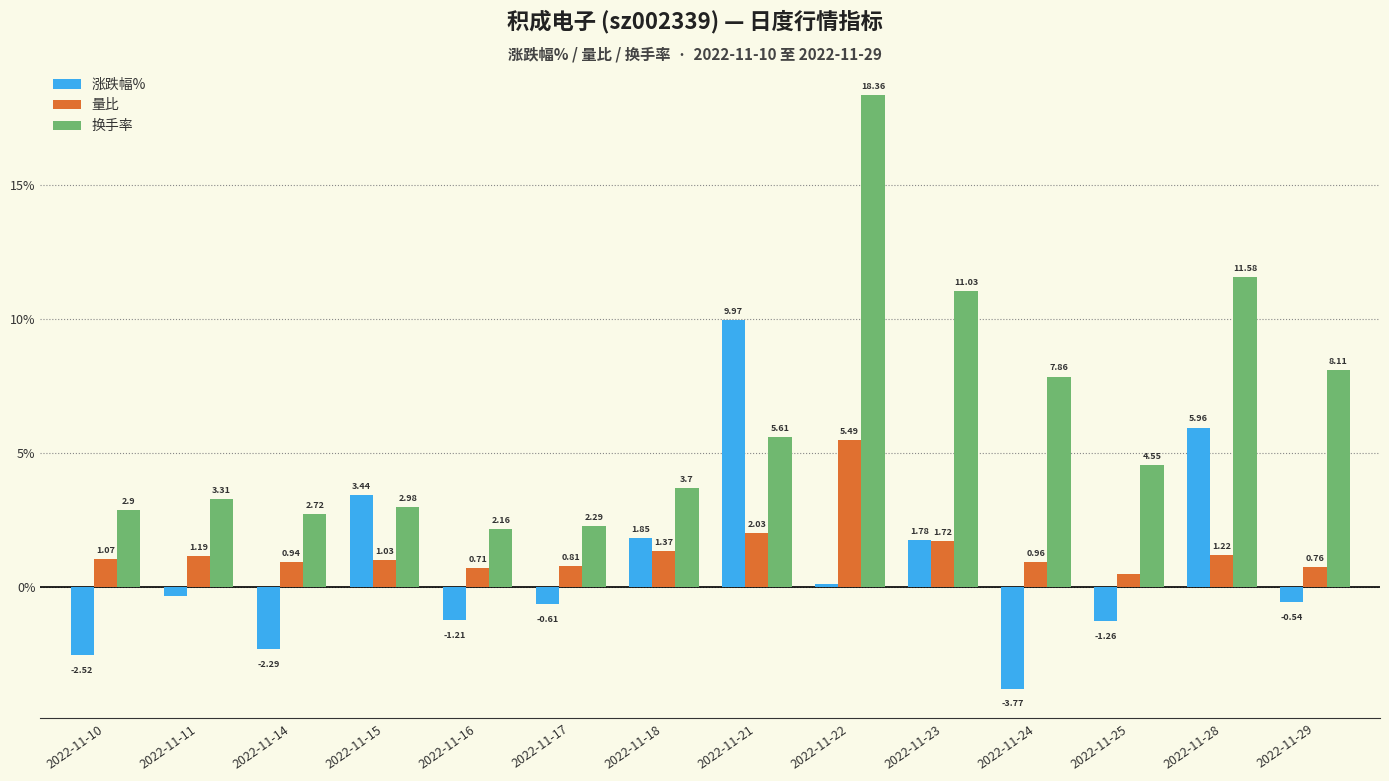

Is the value of 换手率 at 2022-11-22 greater than the value of 量比 at 2022-11-18?

Yes